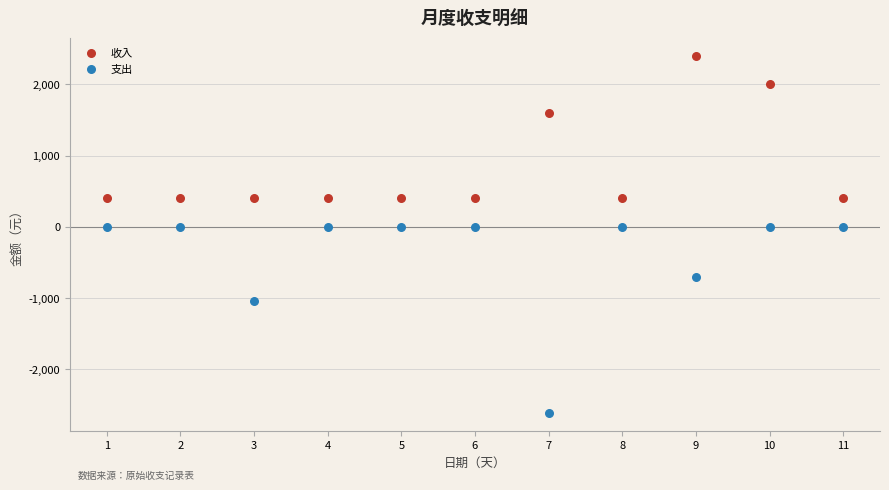

Which series has the largest Y range (max minus min)?

支出